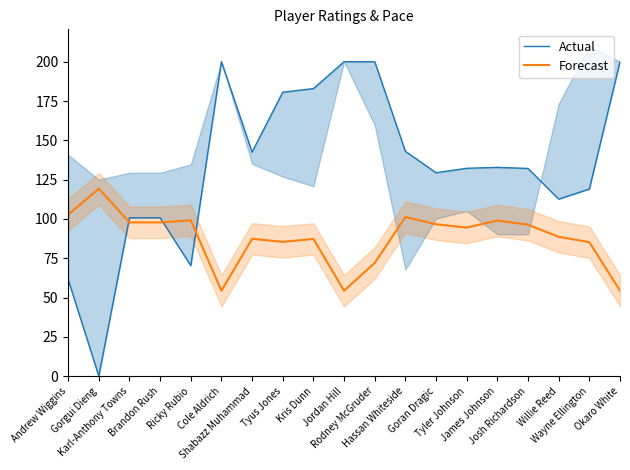

How many lines are shown in the chart?

2